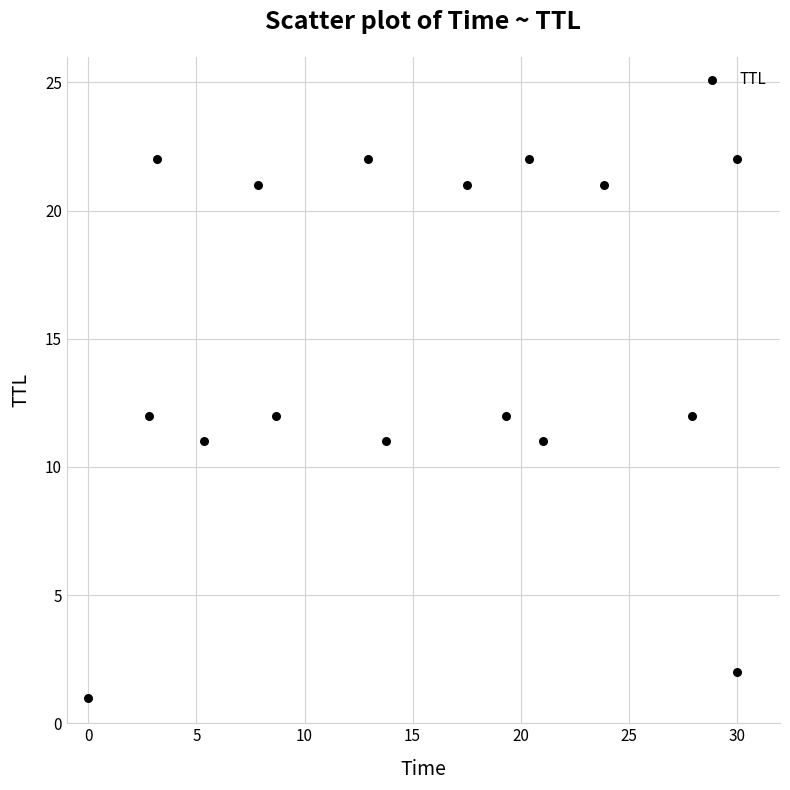

What is the range of Y values (max minus min)?

21